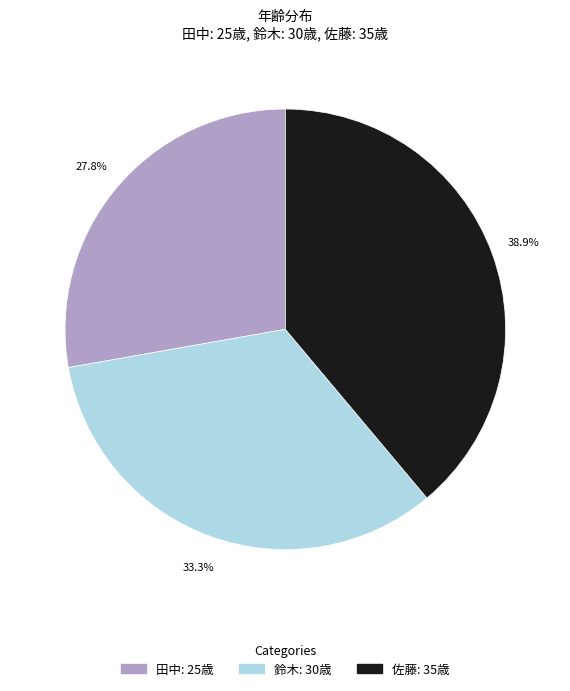

Is there any slice that represents more than half of the pie?

No